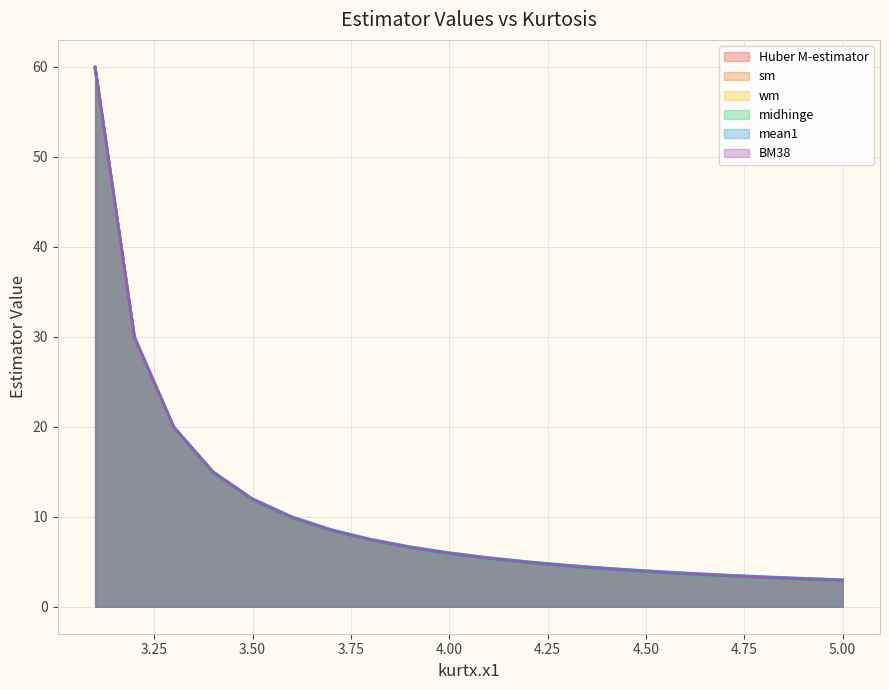

The value of mean1 at 5.25 is 9.9. True or false?

False